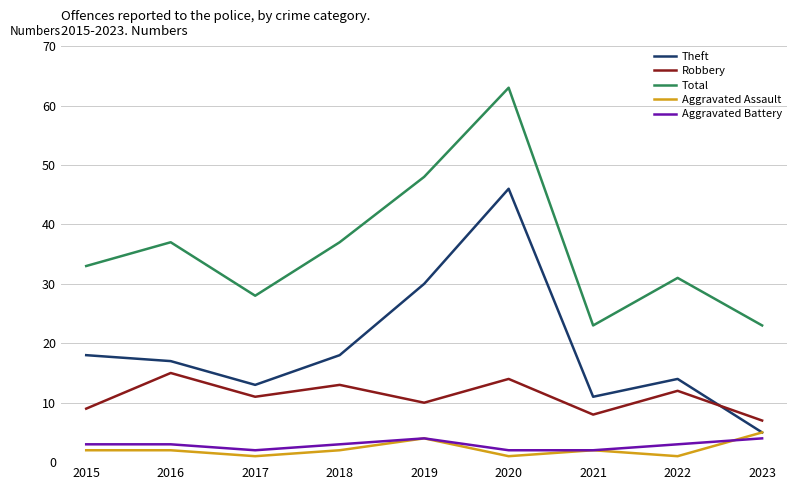

True or false: Total has a value of 33 at 2015.

True